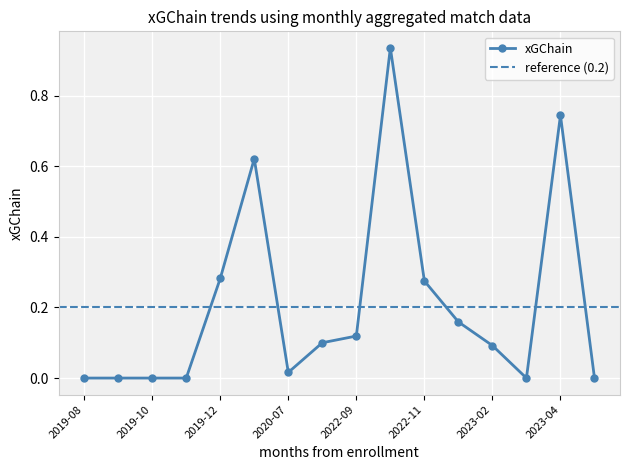

How many values in xGChain are above zero?

10